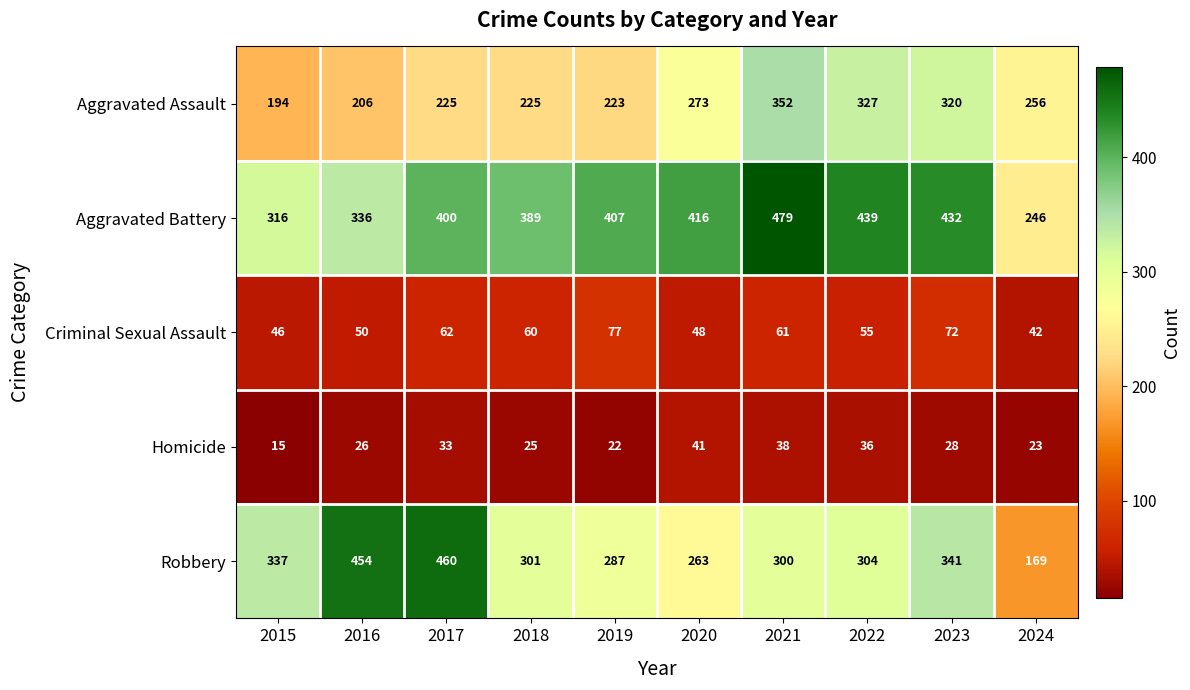

How many distinct data groups are displayed?

5